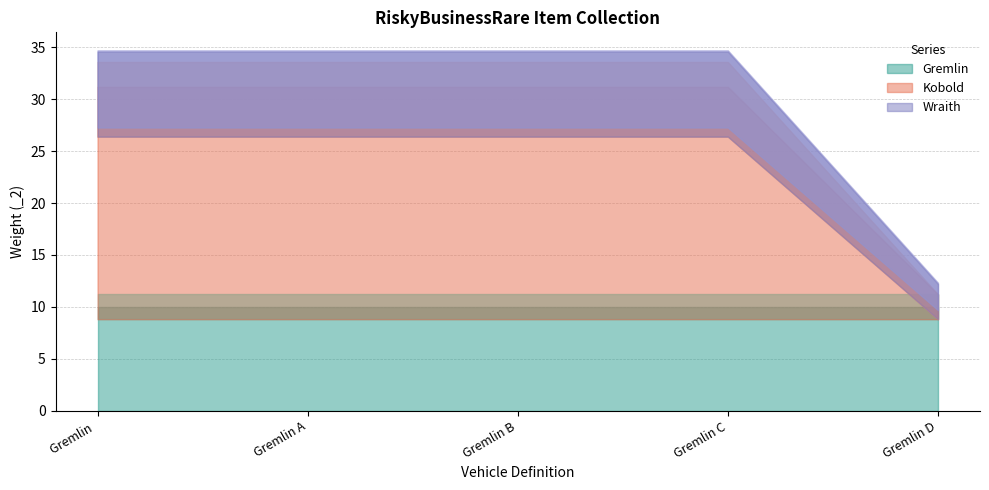

Which series ends up on top after the final intersection of Wraith and Kobold?

Wraith